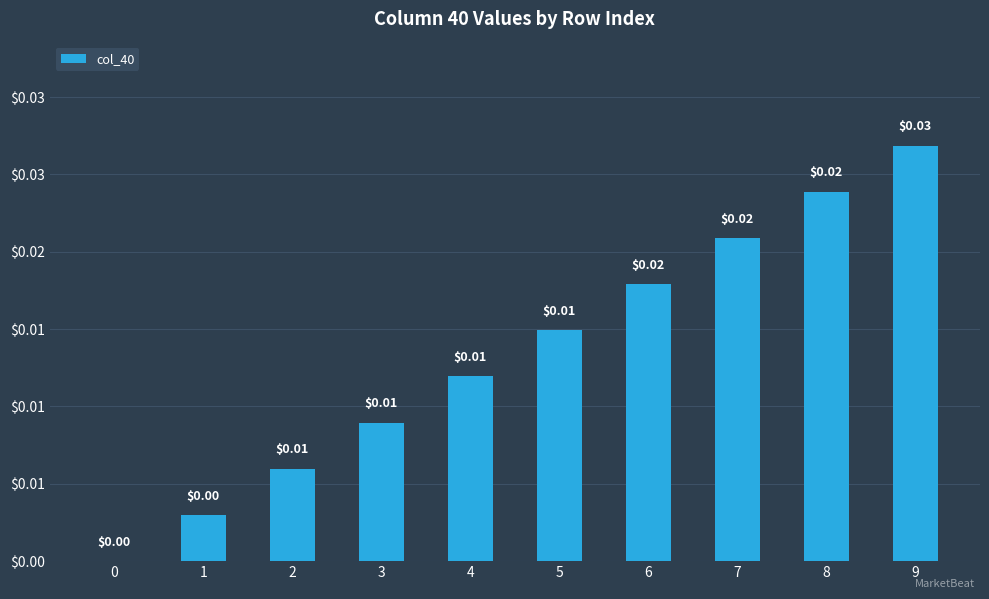

Are the bars grouped side by side (vs. stacked)?

No